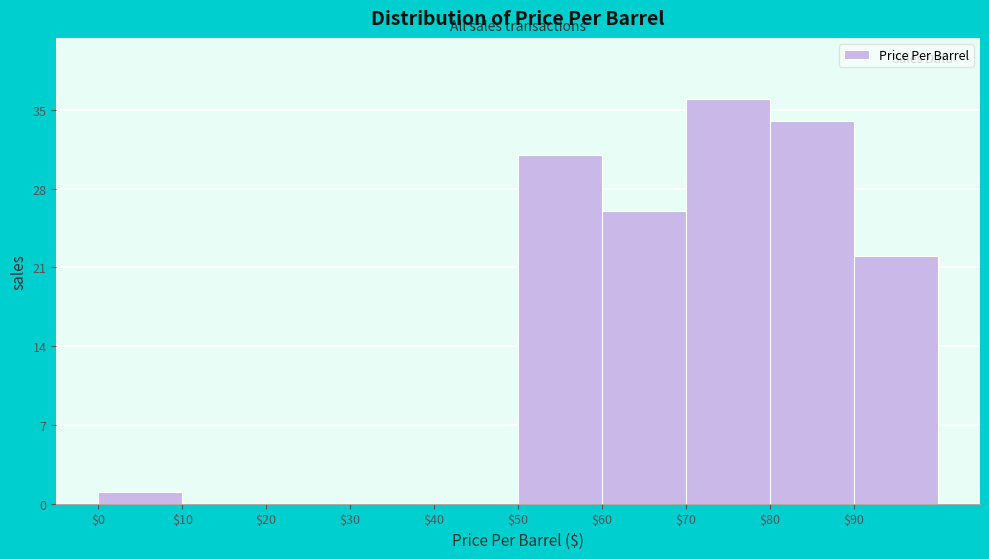

Which range on the x-axis has the tallest bar?

70 to 80